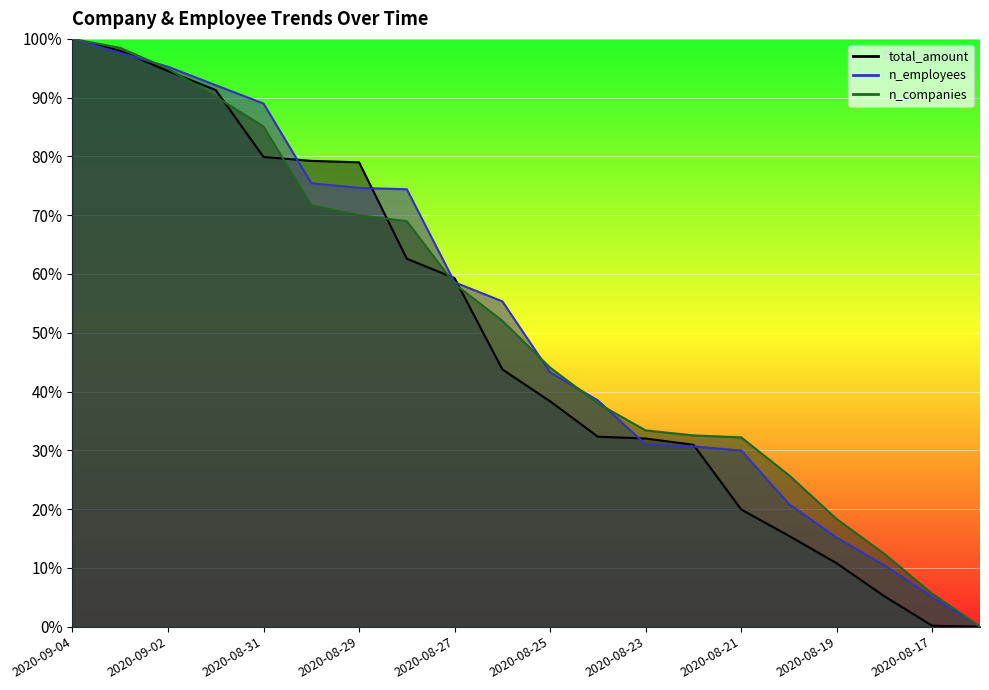

Which series has the widest spread of values?

n_companies